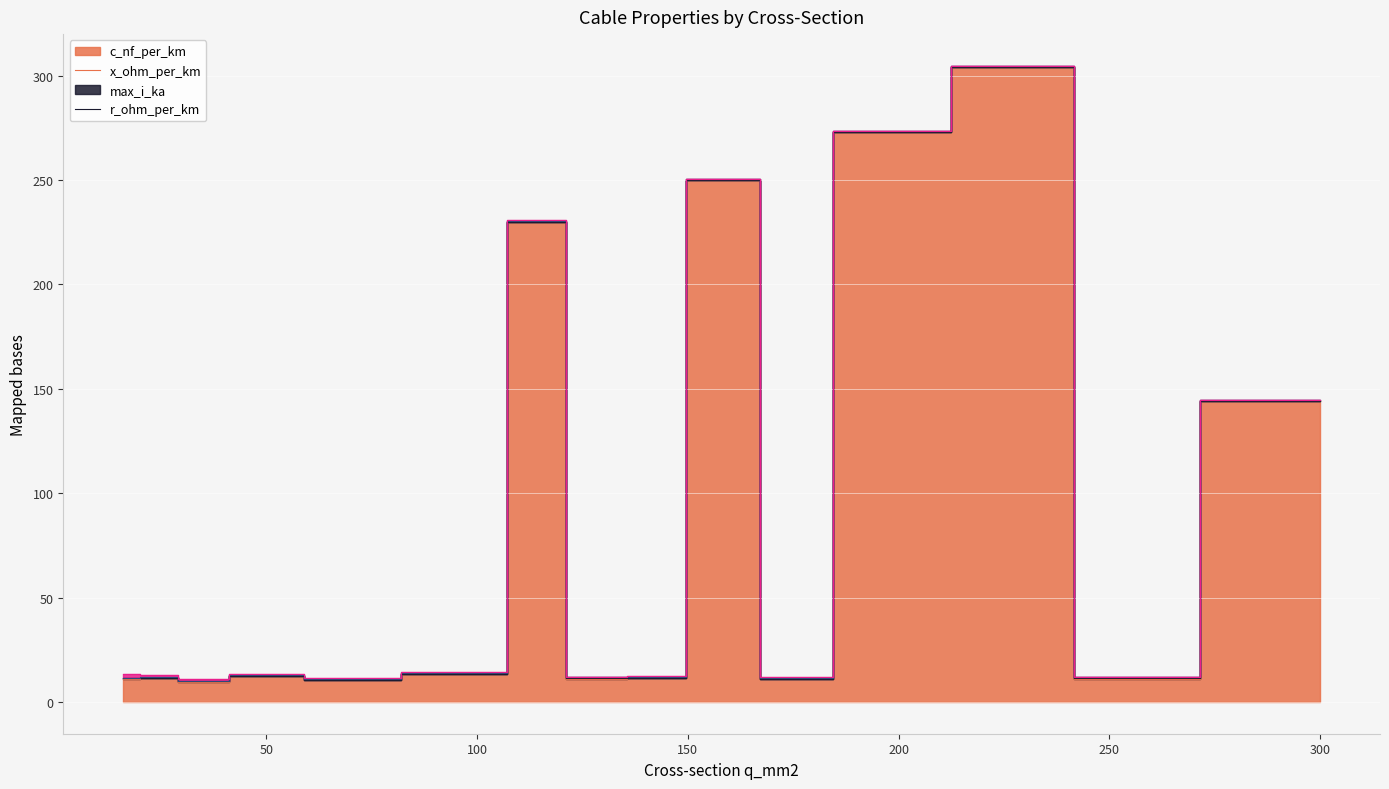

In c_nf_per_km, how many points are lower than both neighbors (excluding endpoints)?

5